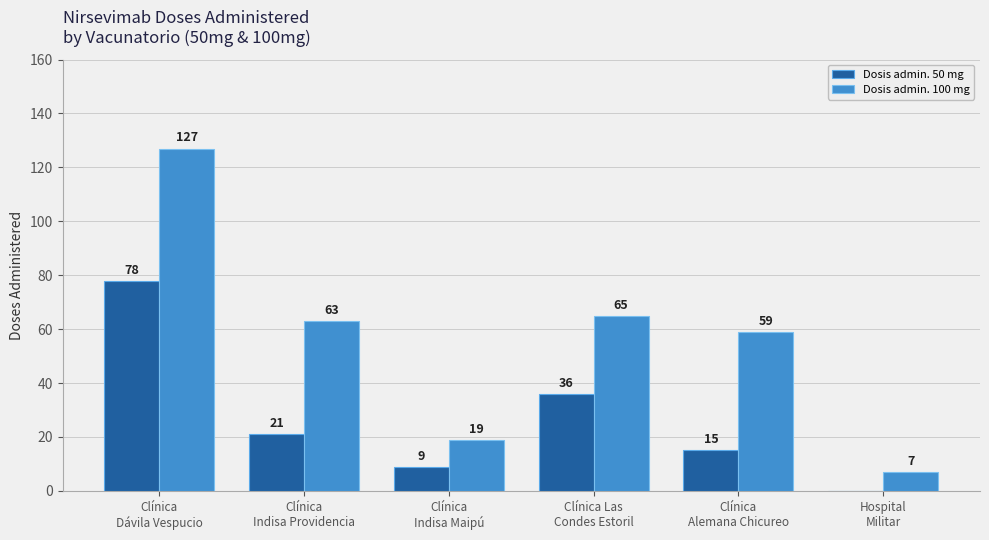

What is the total value across all series at Clínica Las
Condes Estoril?

101